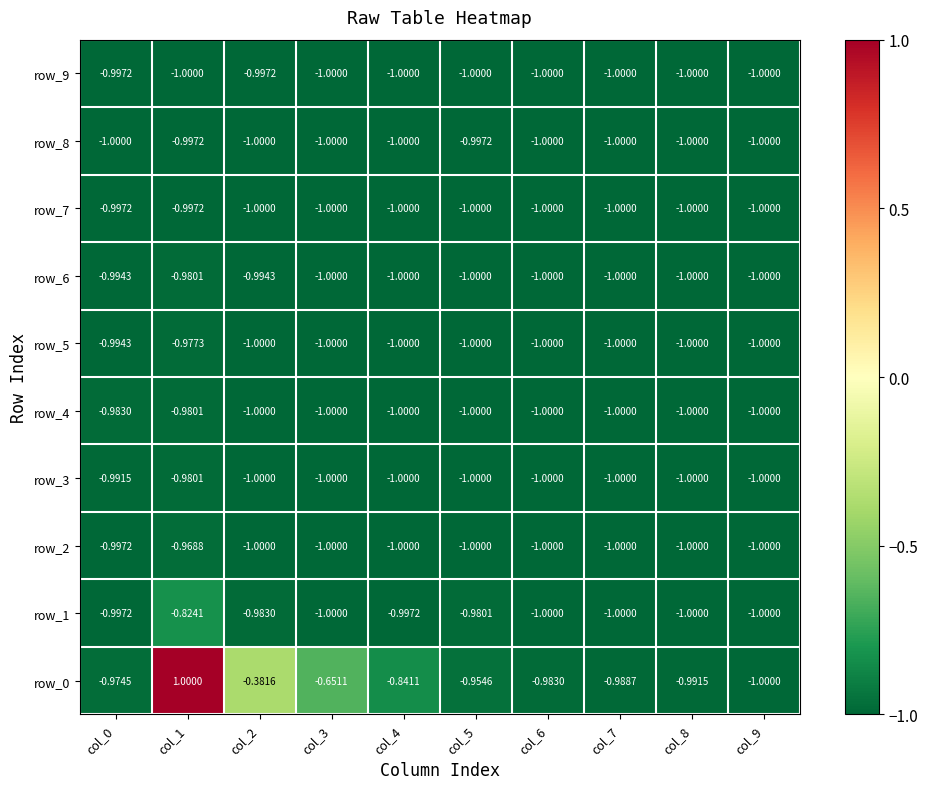

The row_0 series shows -0.4 at col_2. True or false?

True